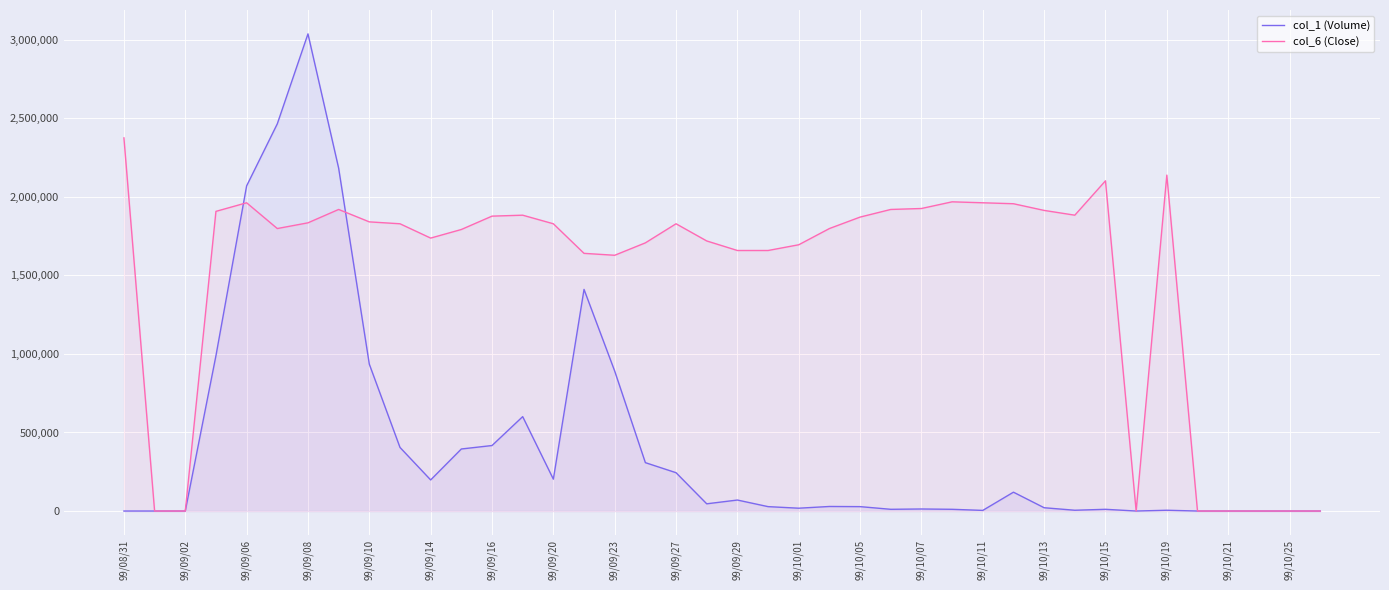

What value does the col_6 (Close) series have at 99/09/10?

1841028.0